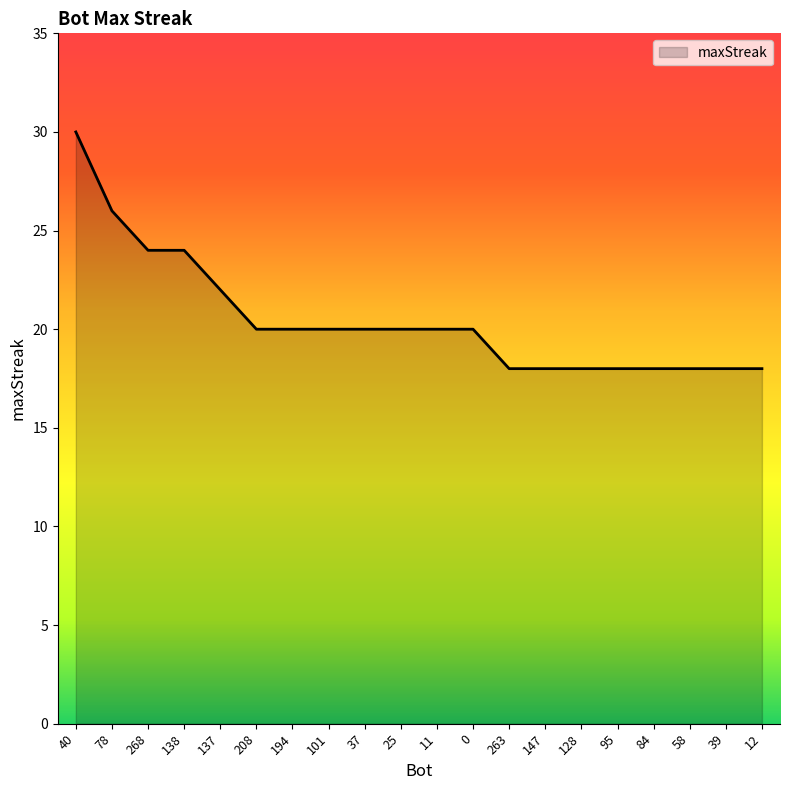

Reading left to right, extract all data points from this chart.

40=30	78=26	268=24	138=24	137=22	208=20	194=20	101=20	37=20	25=20	11=20	0=20	263=18	147=18	128=18	95=18	84=18	58=18	39=18	12=18